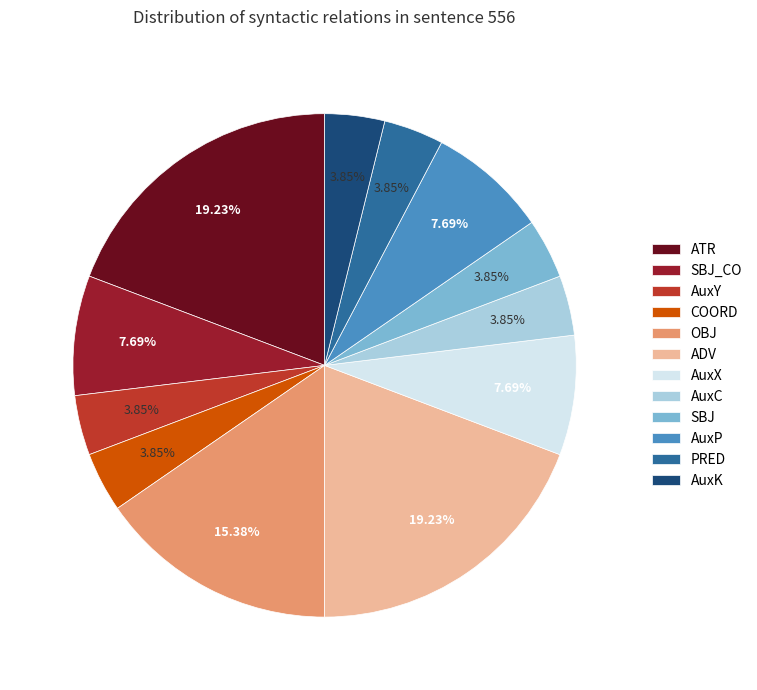

Combined, do AuxK and SBJ account for over 50%?

No